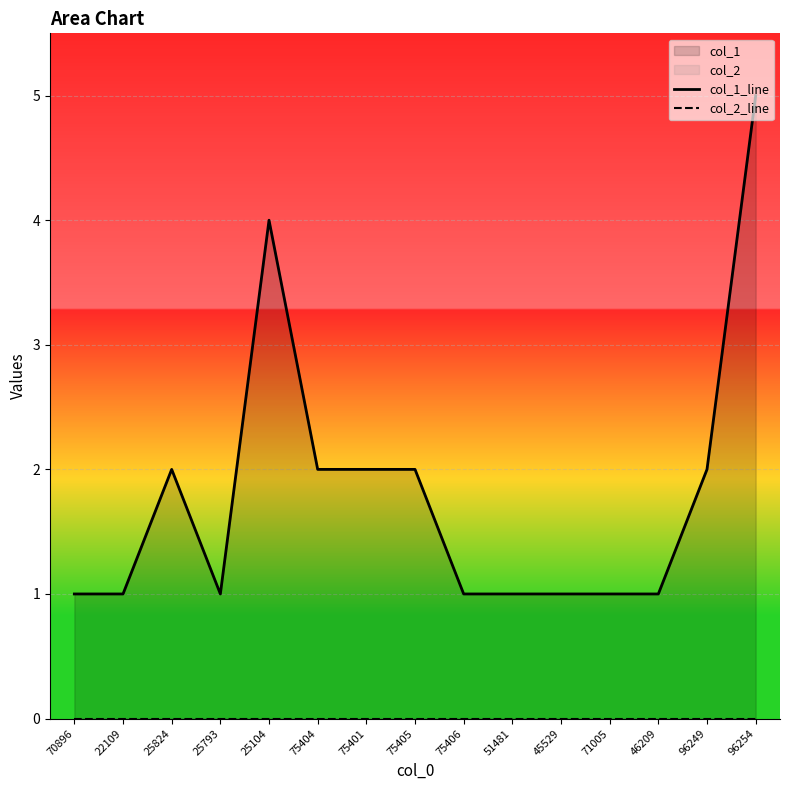

True or false: col_1_line has a value of 2 at 96249.

True